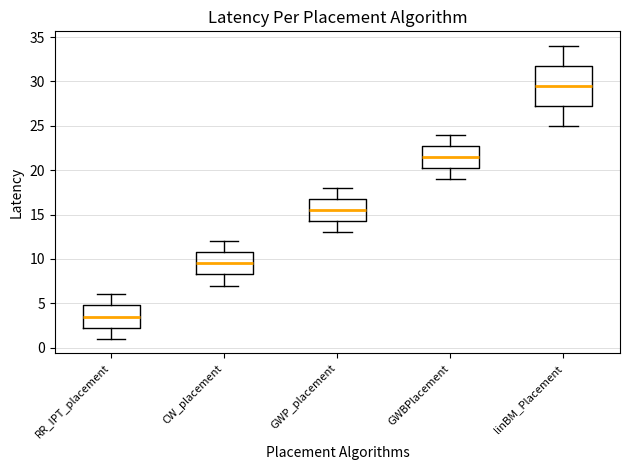

Where is the upper edge of the box for GWP_placement on the y-axis? The values are not printed on the chart, so give them approximately, as read against the axis.

17.0